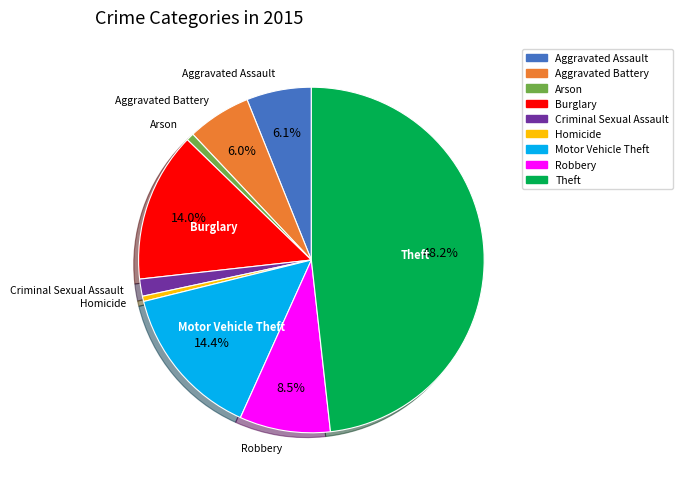

Does any single category account for the majority?

No